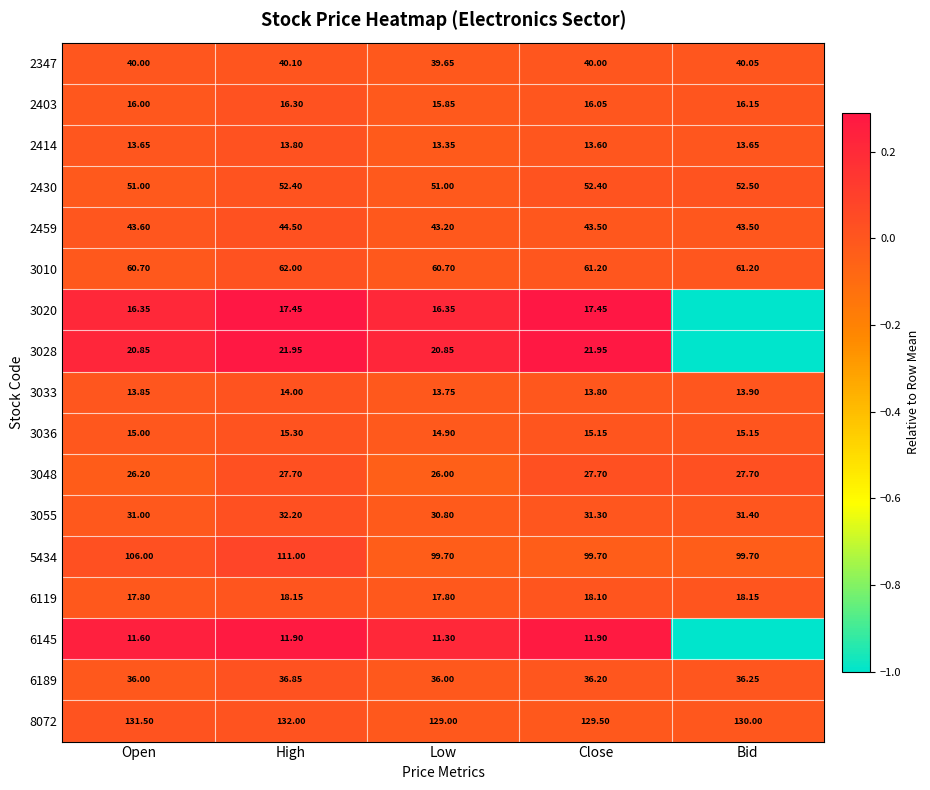

How many categories are shown in the chart?

5